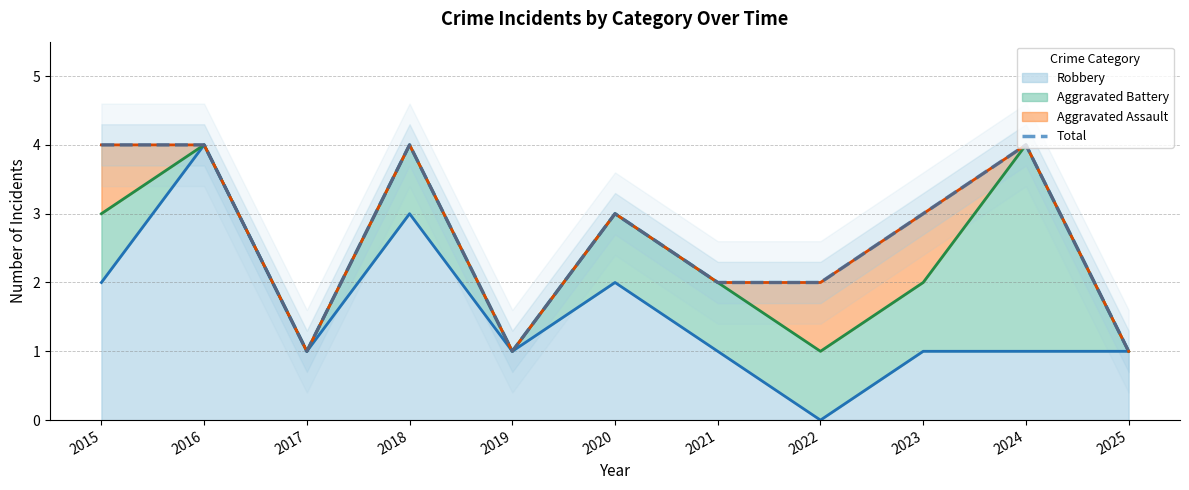

Approximately how many times larger is the value at 2024 compared to 2021?

2.0